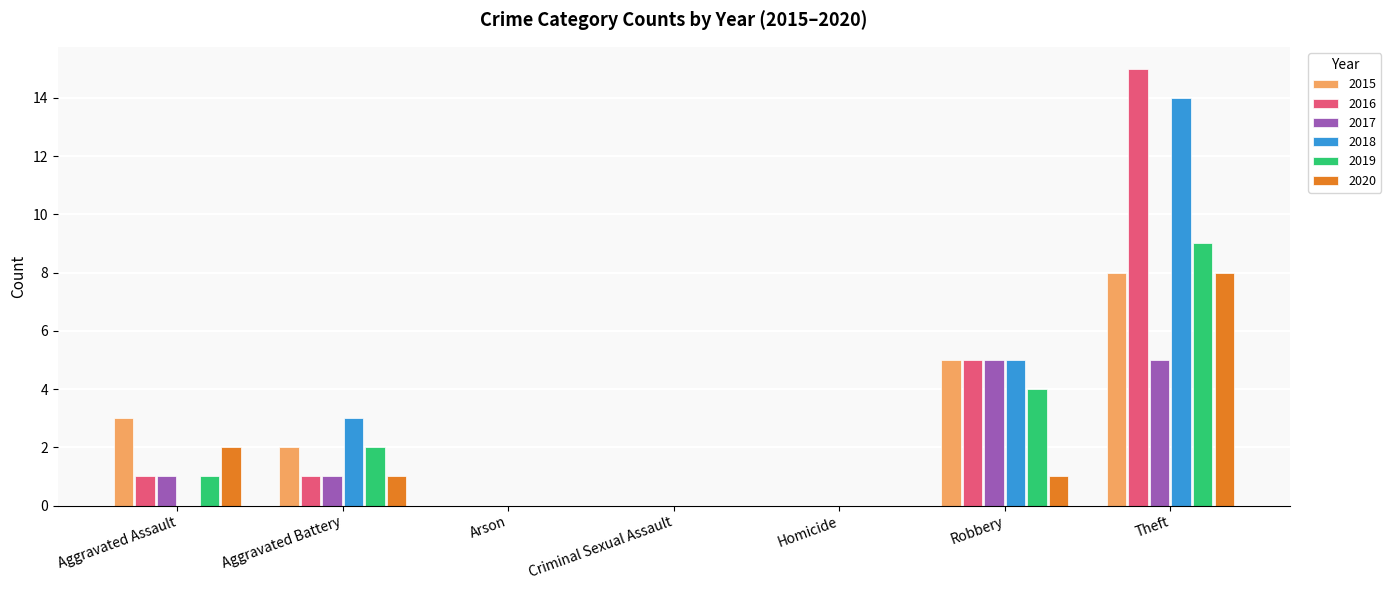

What is the greatest value displayed?

15